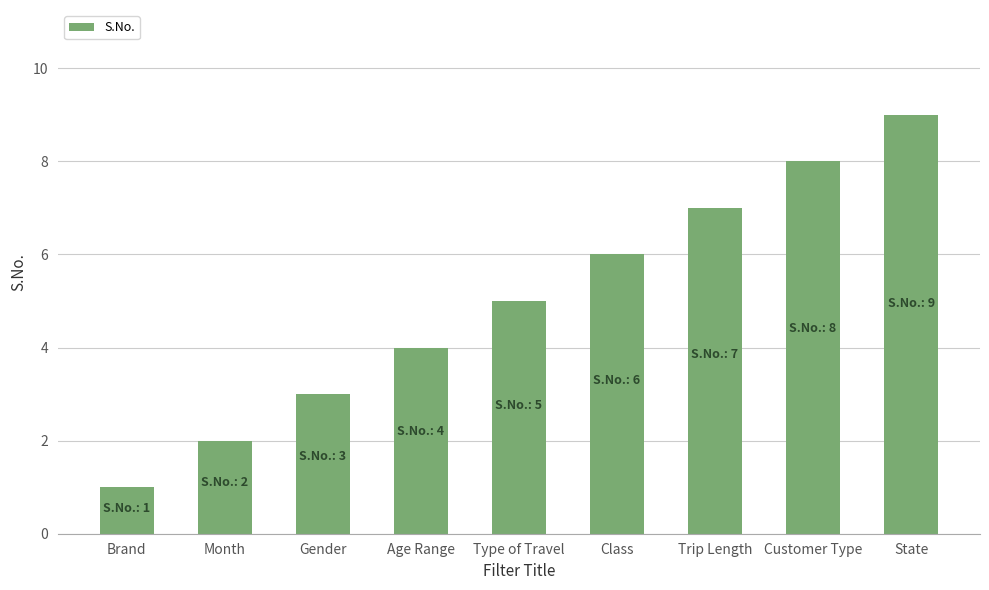

What is the change in value from Customer Type to State?

+1